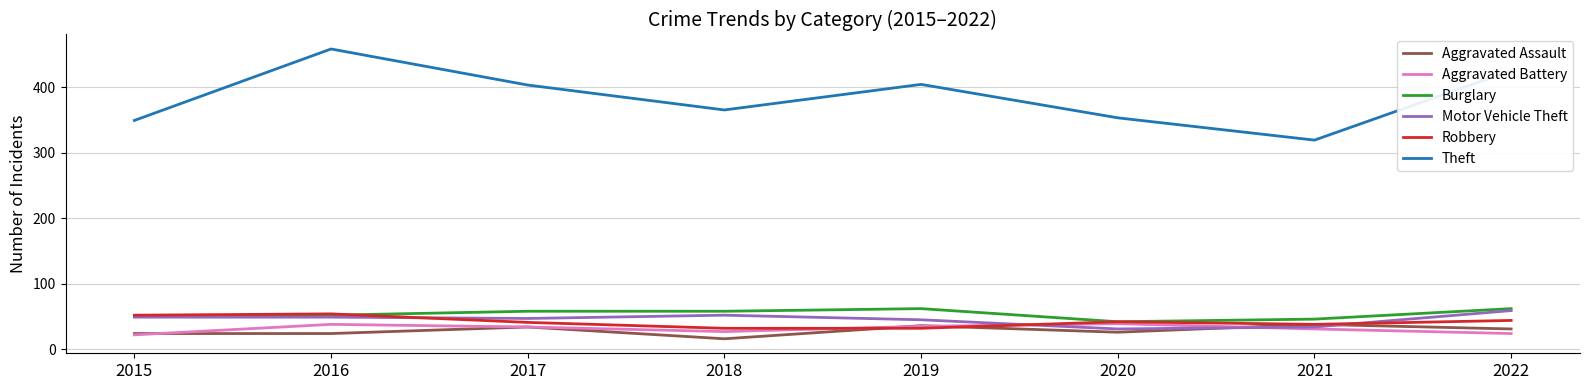

True or false: Aggravated Battery and Theft cross at least once.

False